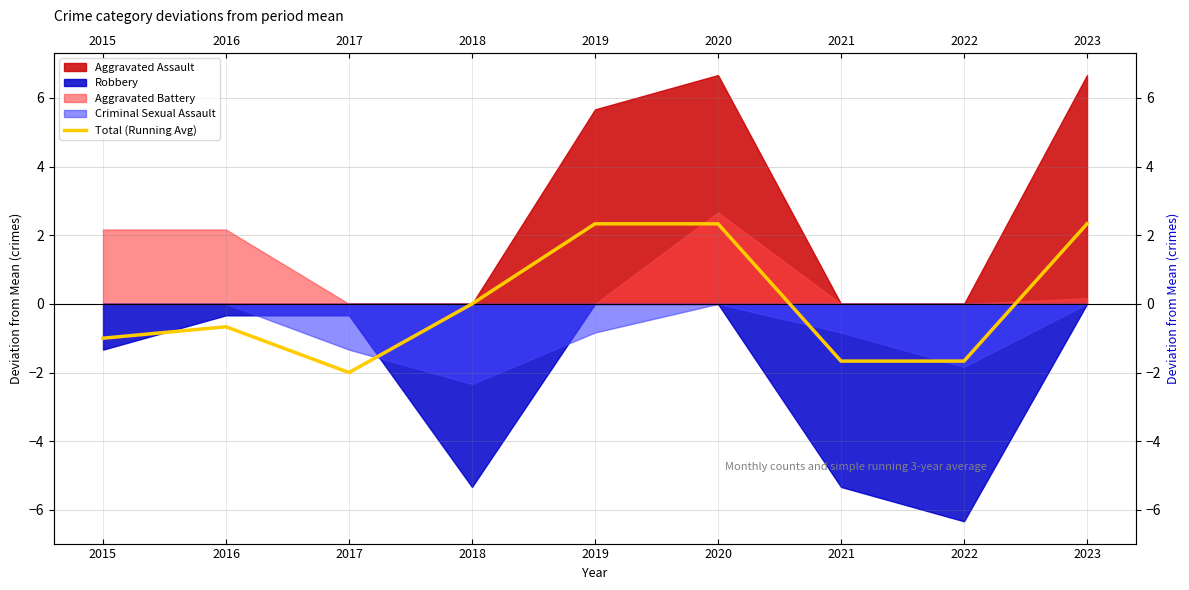

What is the change in value from 2019 to 2021?

-4.0